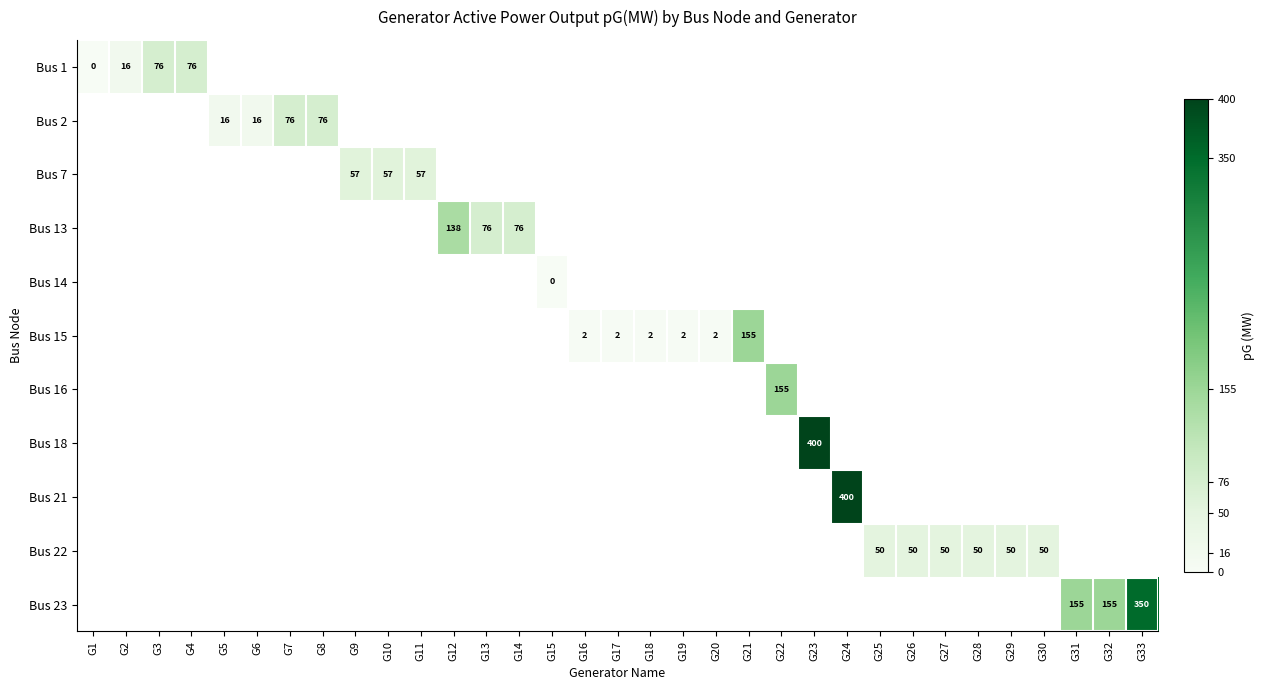

Is the value of Bus 22 at G5 greater than the value of Bus 23 at G29?

No